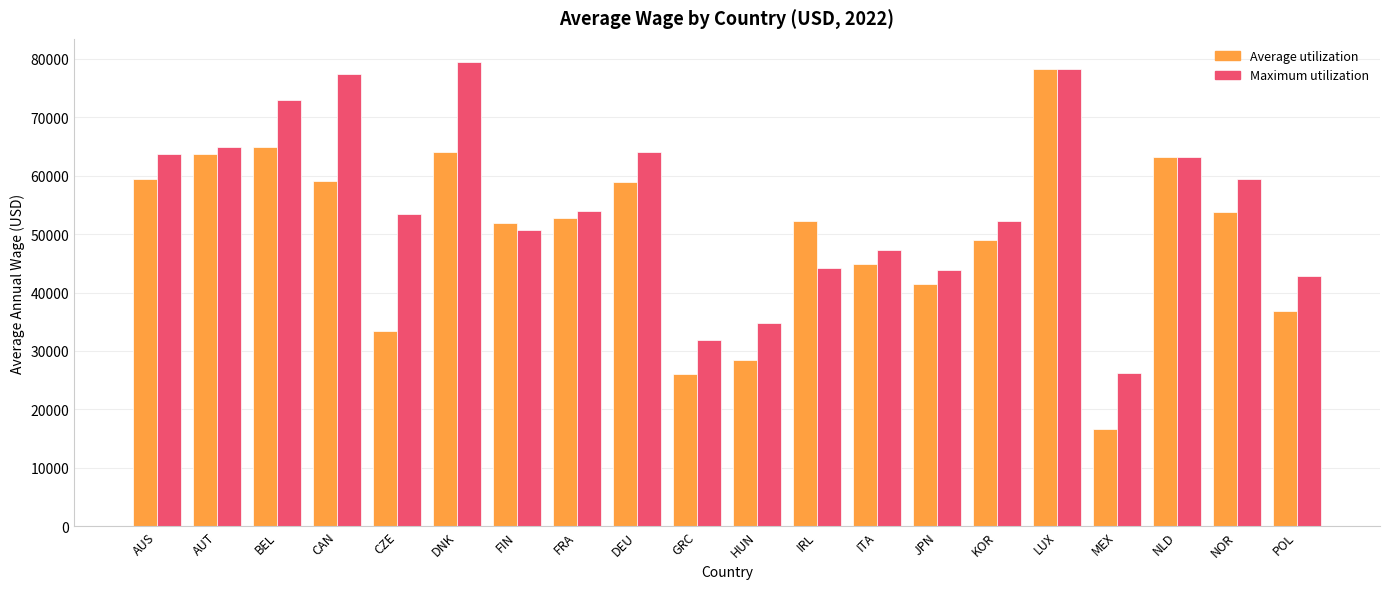

Count the number of categories in the chart.

20